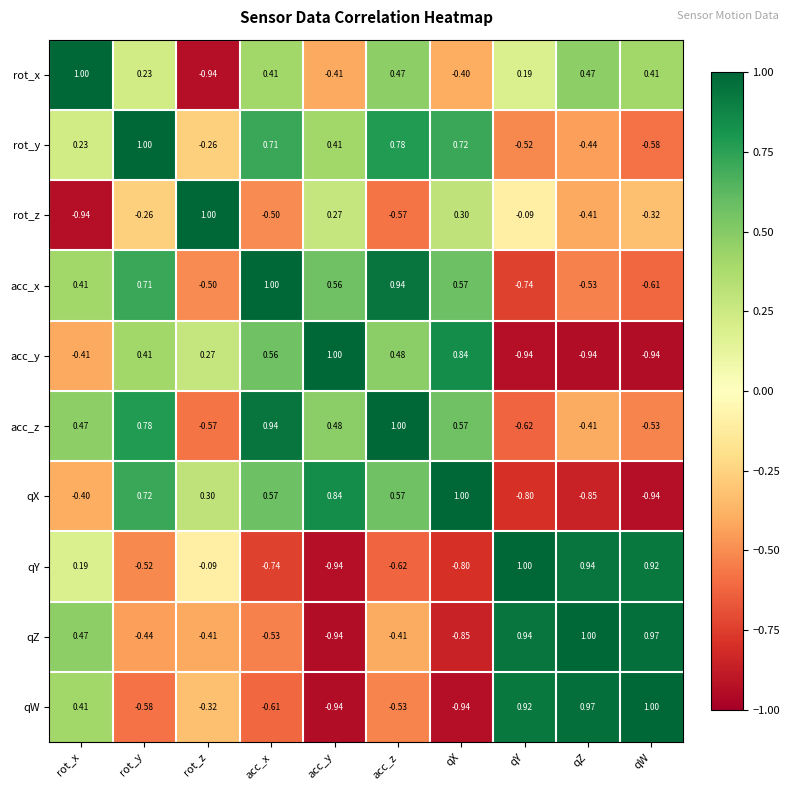

Which series has the largest total across all categories?

acc_z